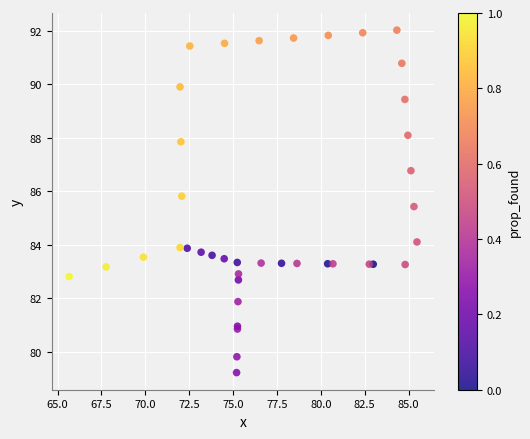

What Y value in the scatter plot is closest to 85?

85.4